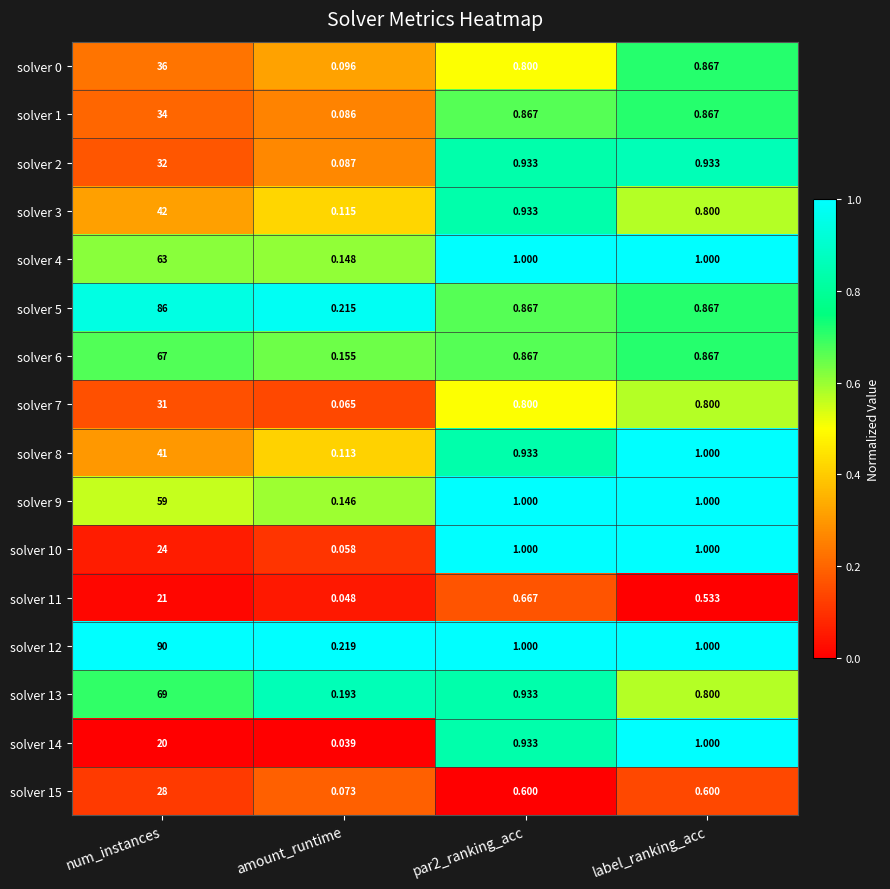

Where is solver 8 nearest to the value 20?

label_ranking_acc